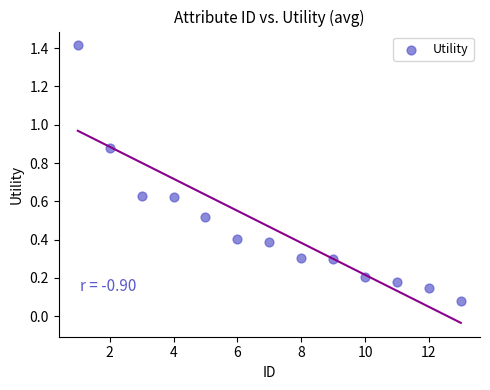

What is the range of X values (max minus min)?

12.0